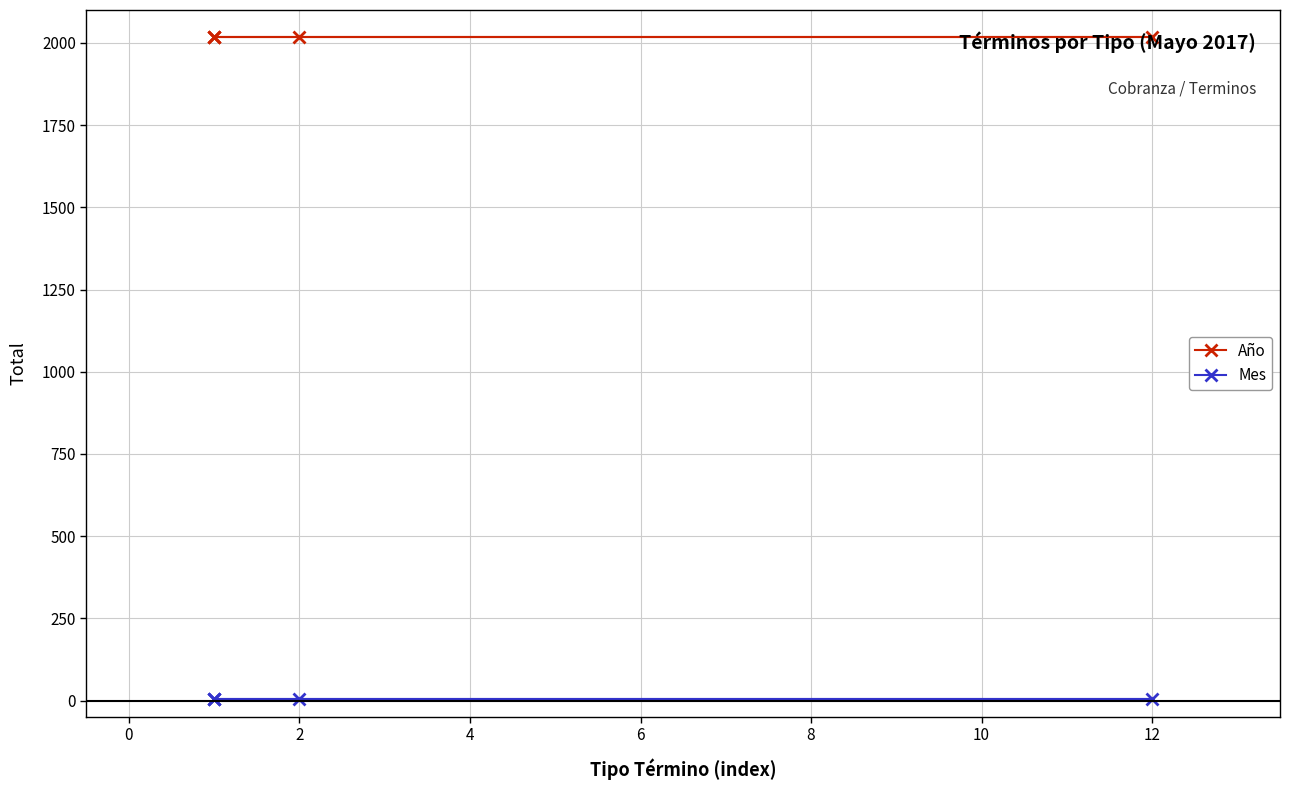

True or false: Año has more than 1 interior local peaks.

False